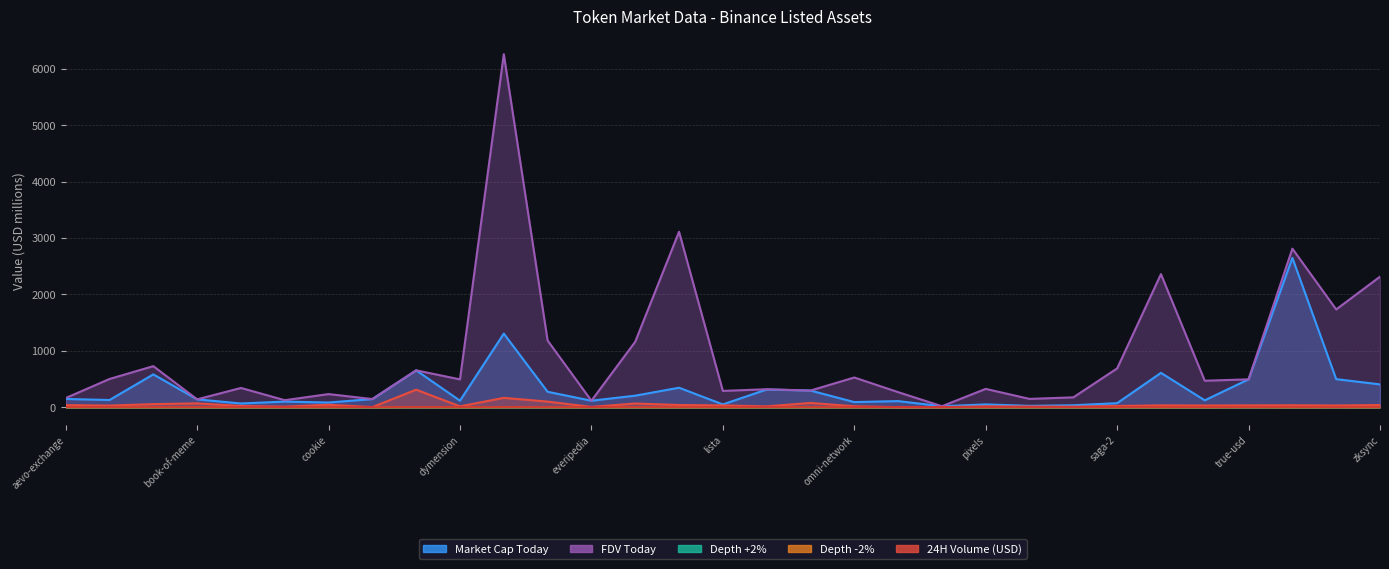

The value of 24H Volume (USD) at renzo is 10.4. True or false?

True